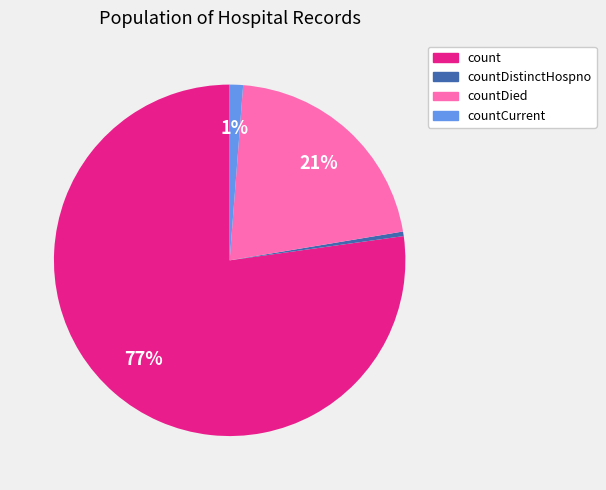

Is there a majority slice in this chart?

Yes